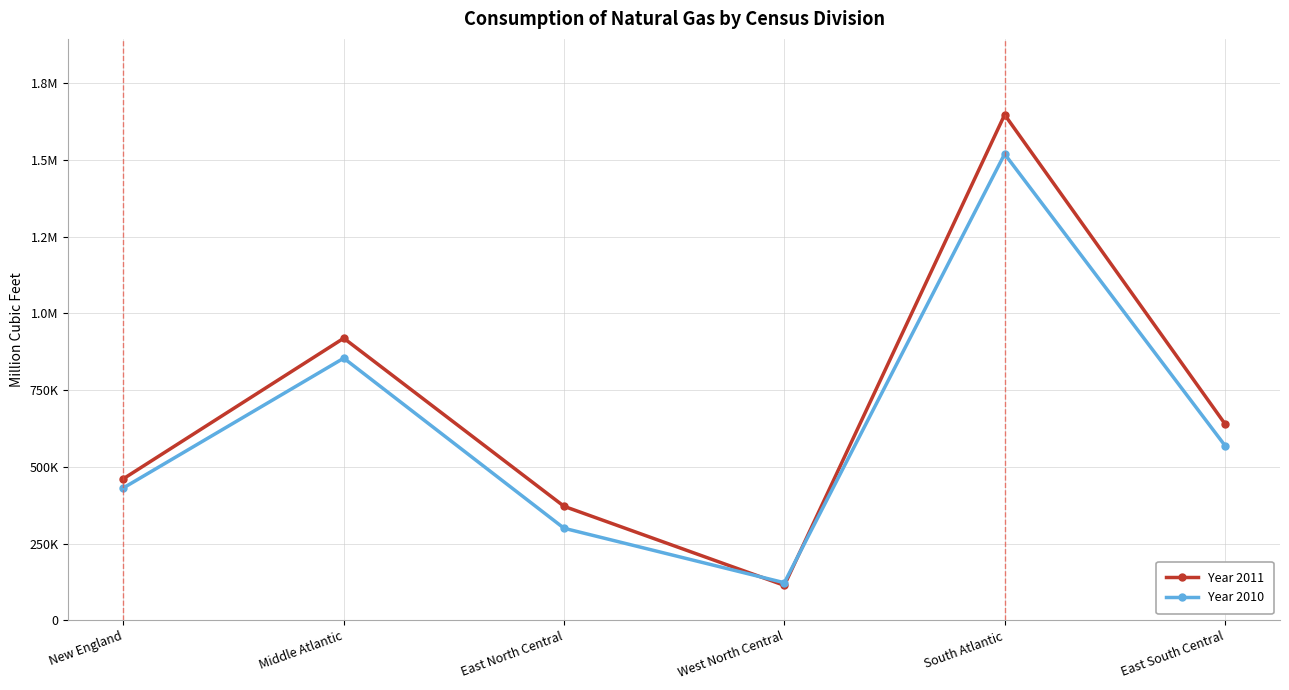

What is the average value of the Year 2010 series?

633036